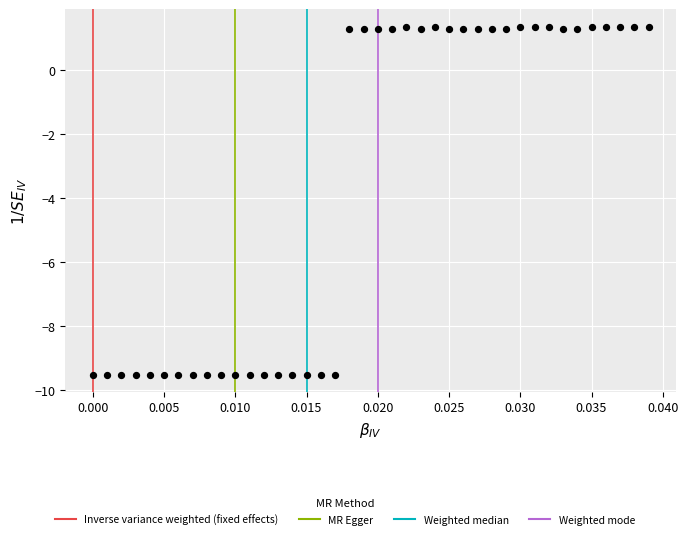

What is the range of Y values (max minus min)?

10.9